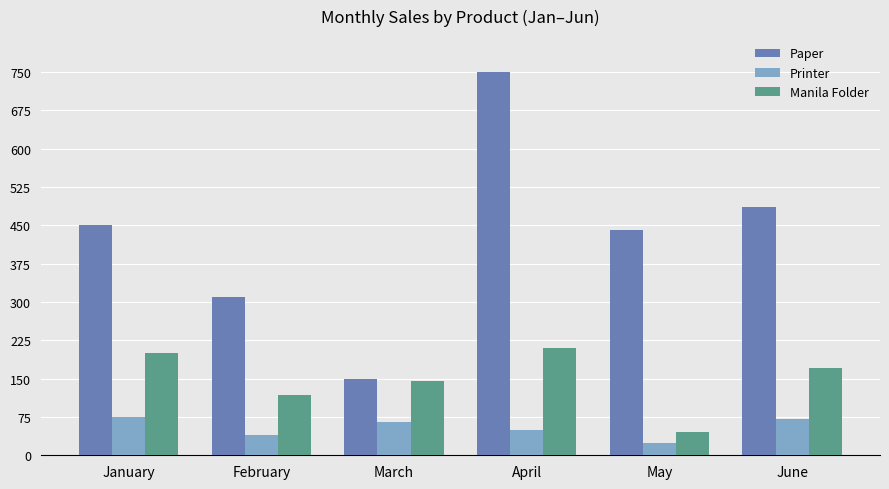

Is it true that Paper equals 450 at January?

True